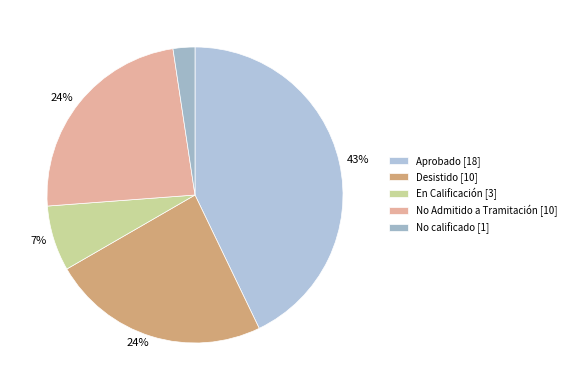

How many slices are in this pie chart?

5